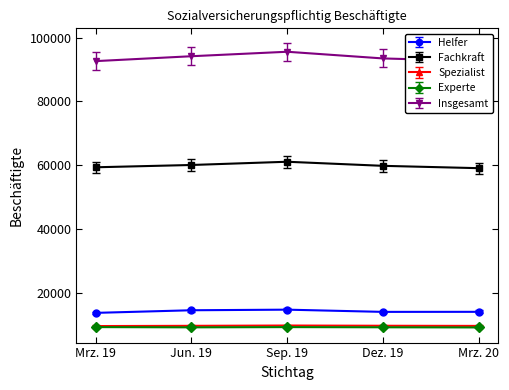

What is the approximate value of Fachkraft at Dez. 19, to the nearest 50?

59750